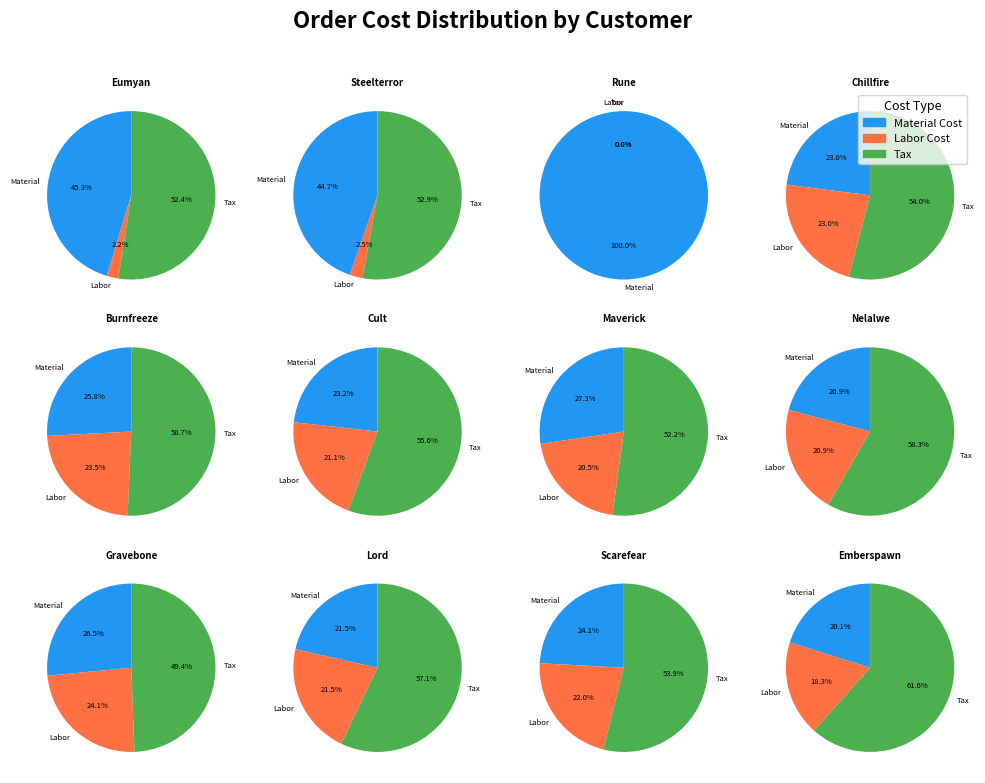

Combined, what portion of the pie is Gravebone and Rune?

22.7%